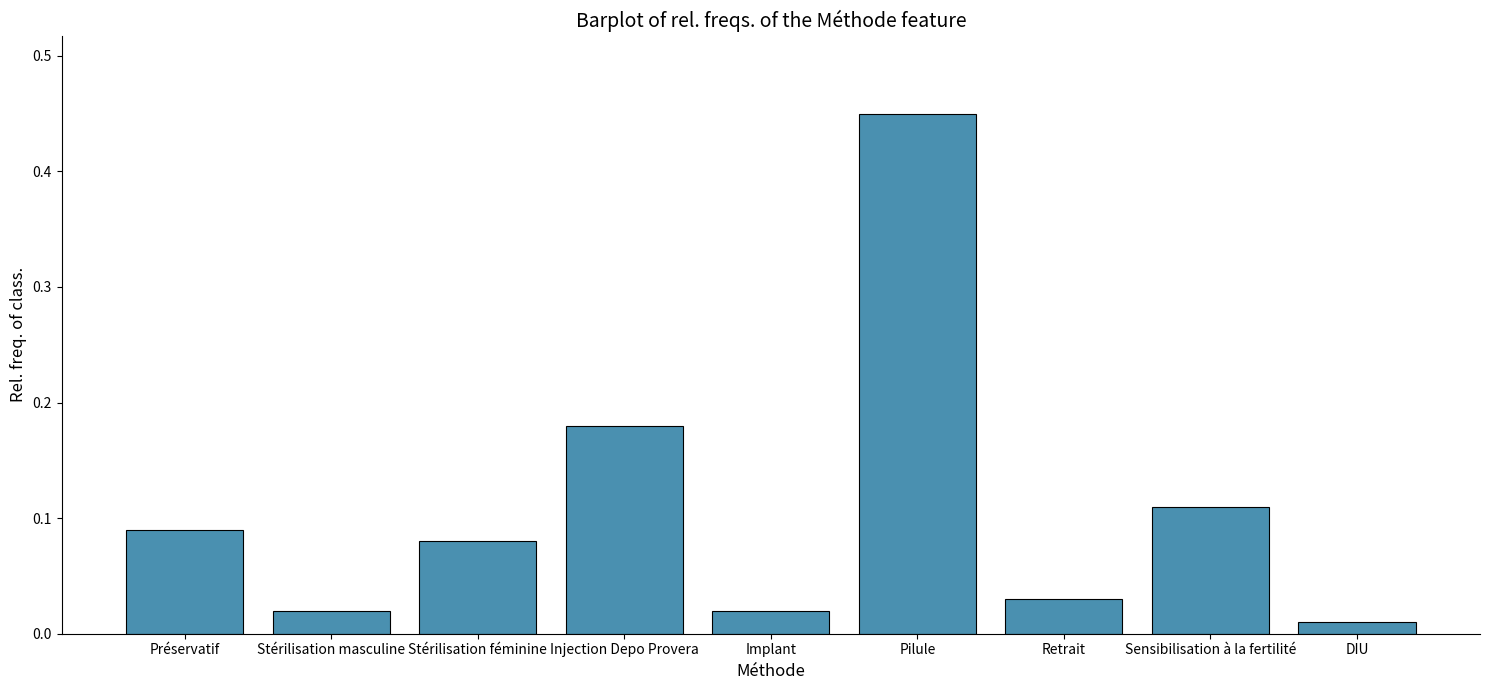

The value at Préservatif is 0.2. True or false?

False